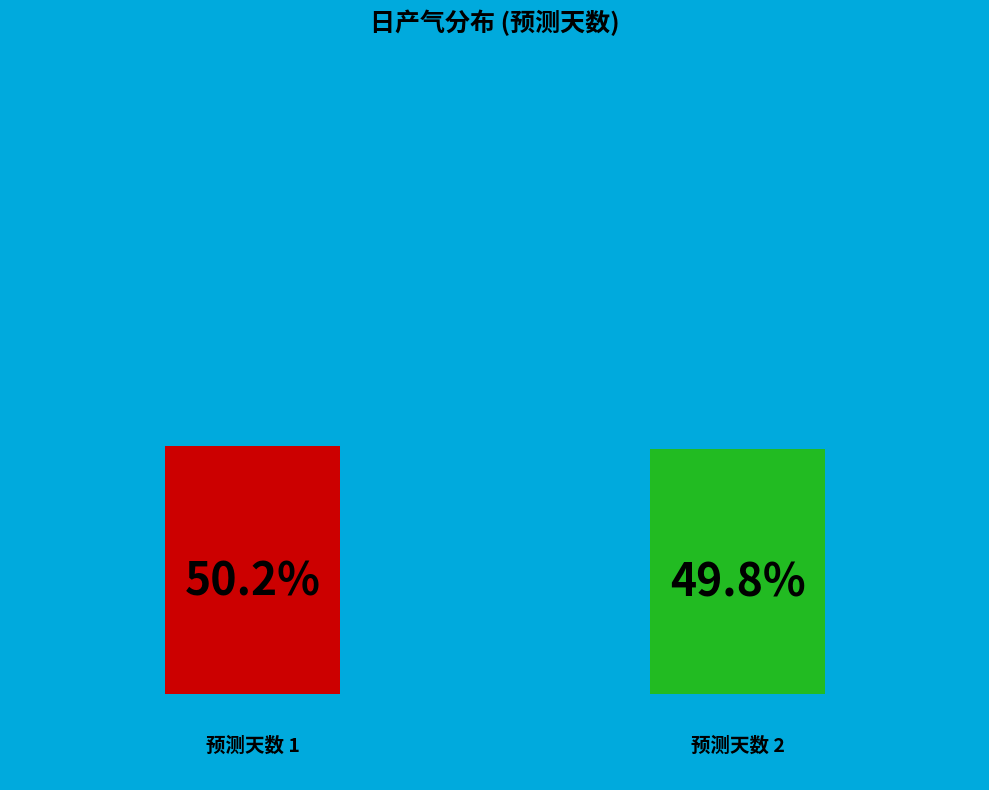

What is the smallest slice in the pie chart?

2